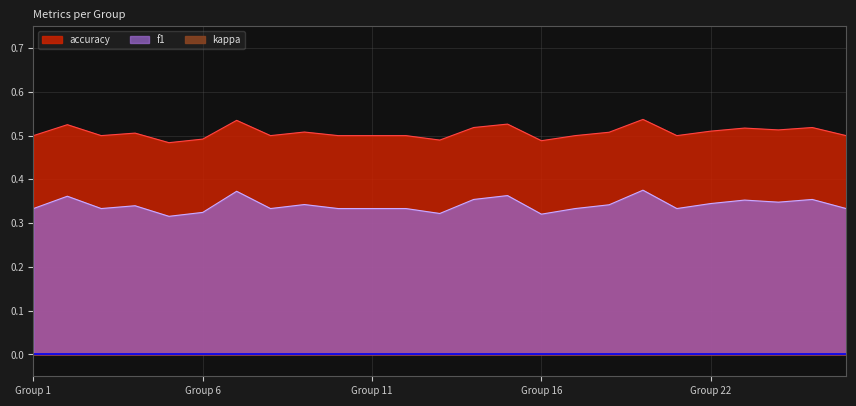

True or false: accuracy and f1 cross at least once.

False